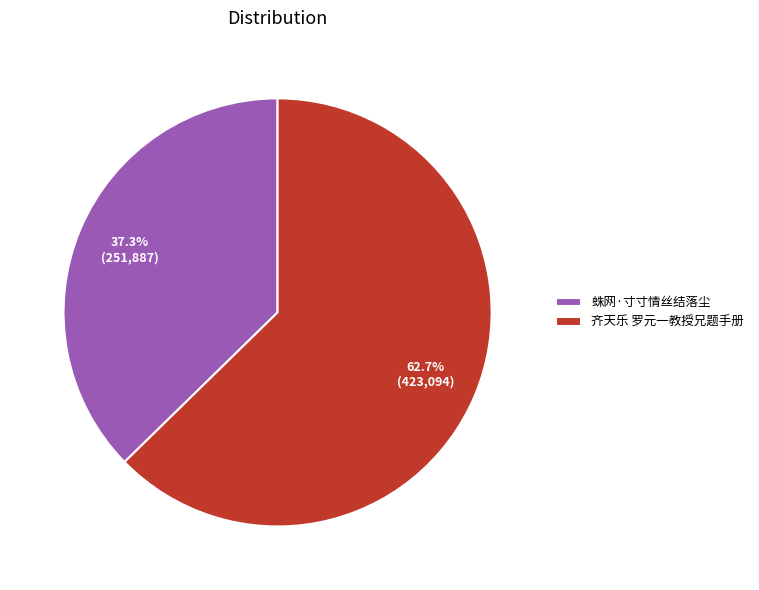

What is the total percentage of 蛛网·寸寸情丝结落尘 and 齐天乐 罗元一教授兄题手册?

100.0%